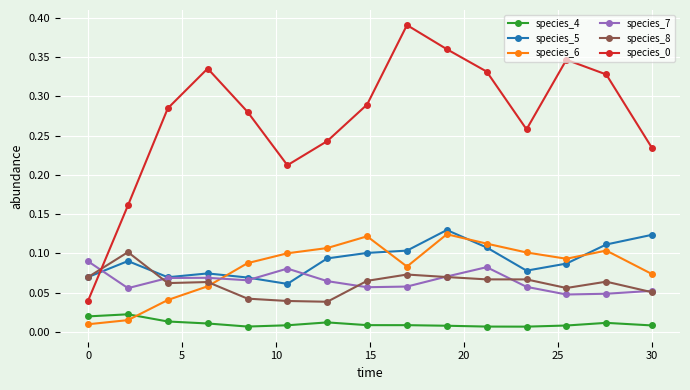

At how many categories does at least one series exceed 0?

15